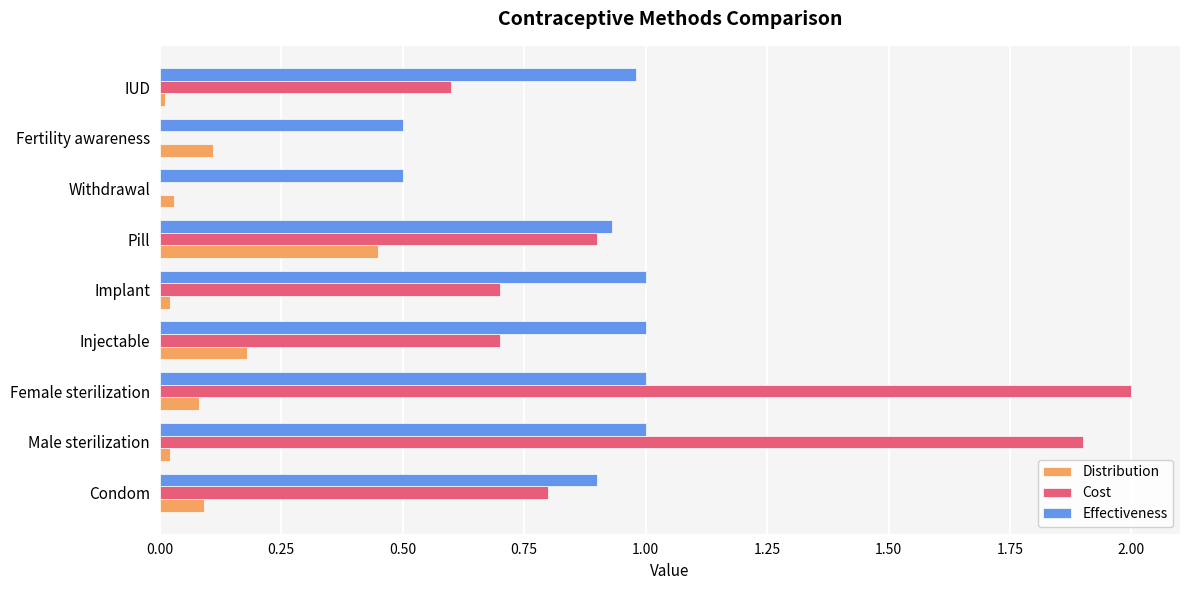

Is the value of Cost at Female sterilization greater than the value of Distribution at Male sterilization?

Yes